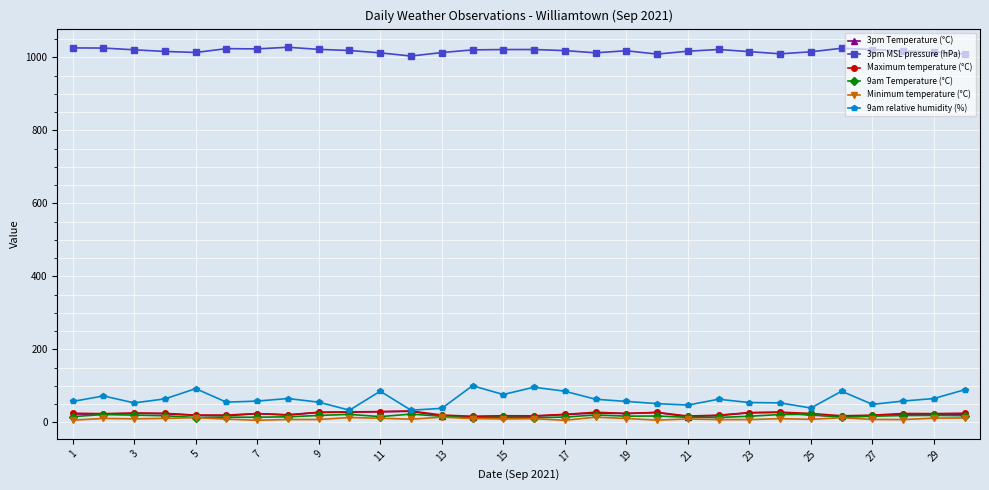

Which series has the widest spread of values?

9am relative humidity (%)